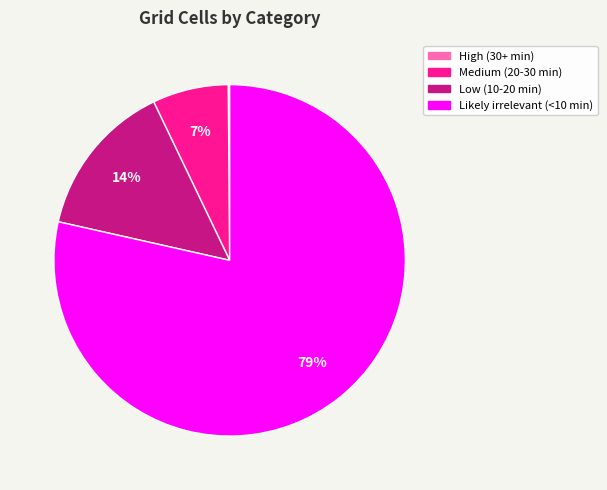

Which has a higher value, Likely irrelevant (<10 min) or Low (10-20 min)?

Likely irrelevant (<10 min)